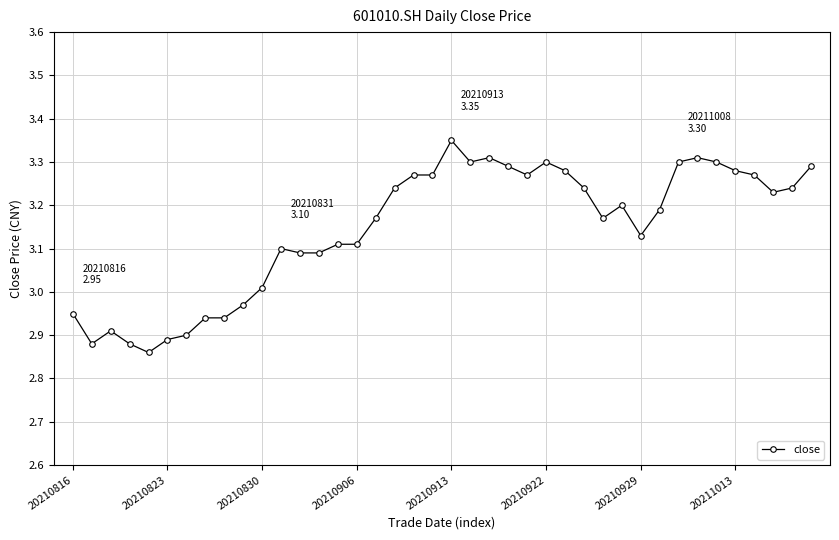

How many values are below 3?

10